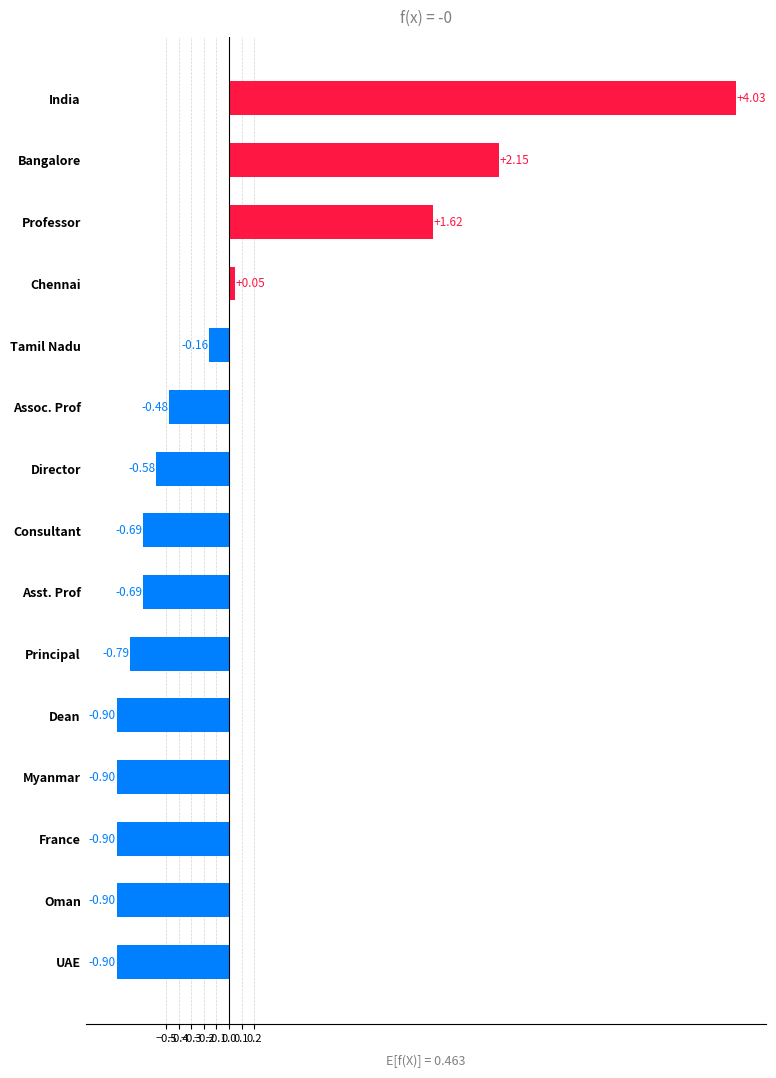

Which label corresponds to the largest value in the chart?

India